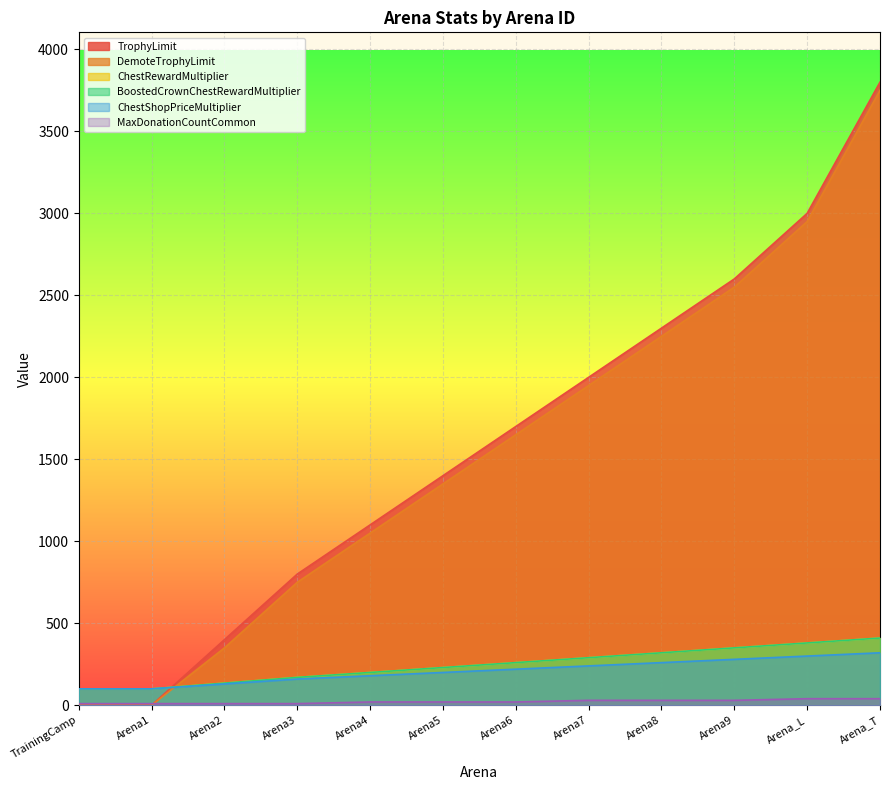

What are all the series names shown in the legend?

TrophyLimit, DemoteTrophyLimit, ChestRewardMultiplier, BoostedCrownChestRewardMultiplier, ChestShopPriceMultiplier, MaxDonationCountCommon